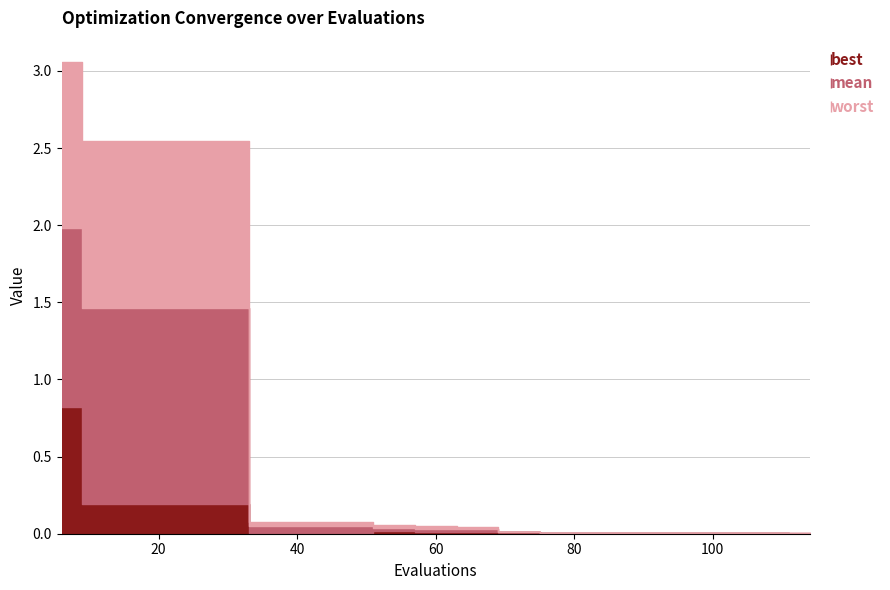

Rank the series at 72 from lowest to highest value.

best, mean, worst